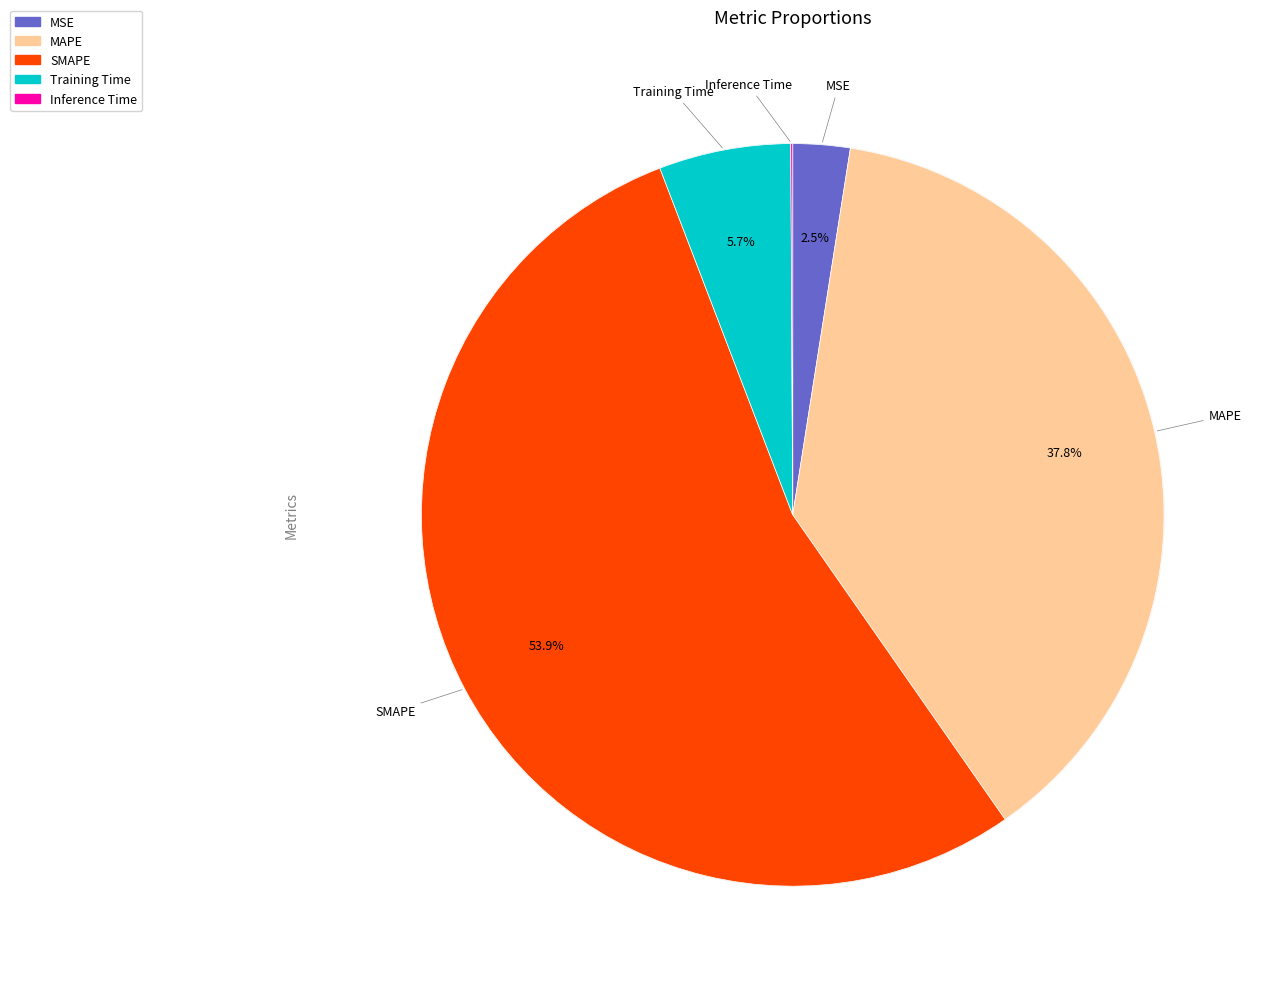

To the nearest percent, what is the average slice percentage?

20%